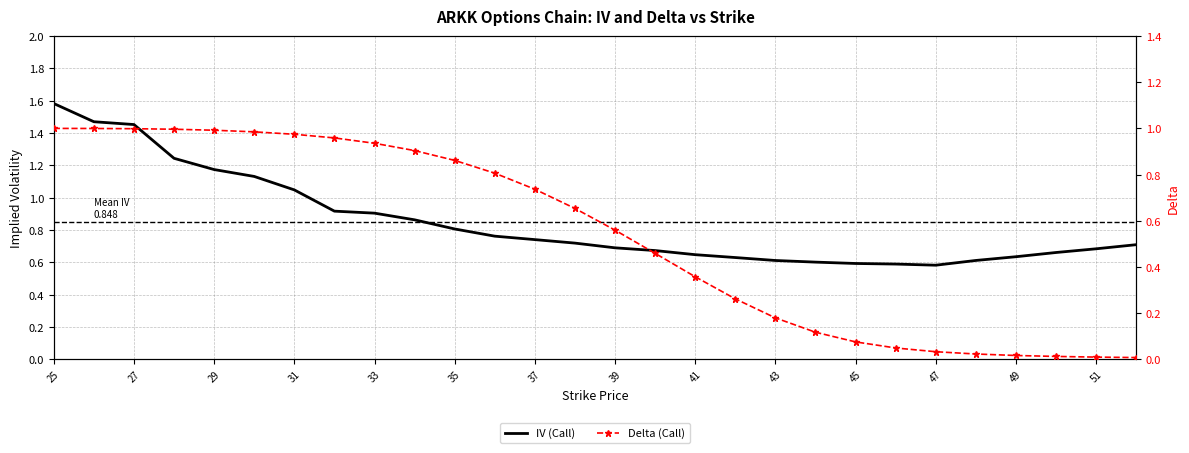

What is the lowest value of the IV (Call) series?

0.6